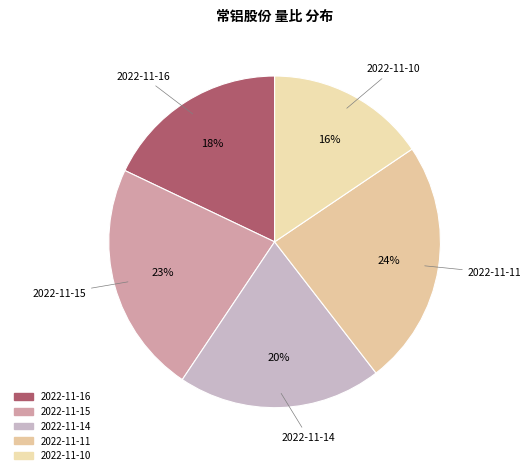

Is there a majority slice in this chart?

No